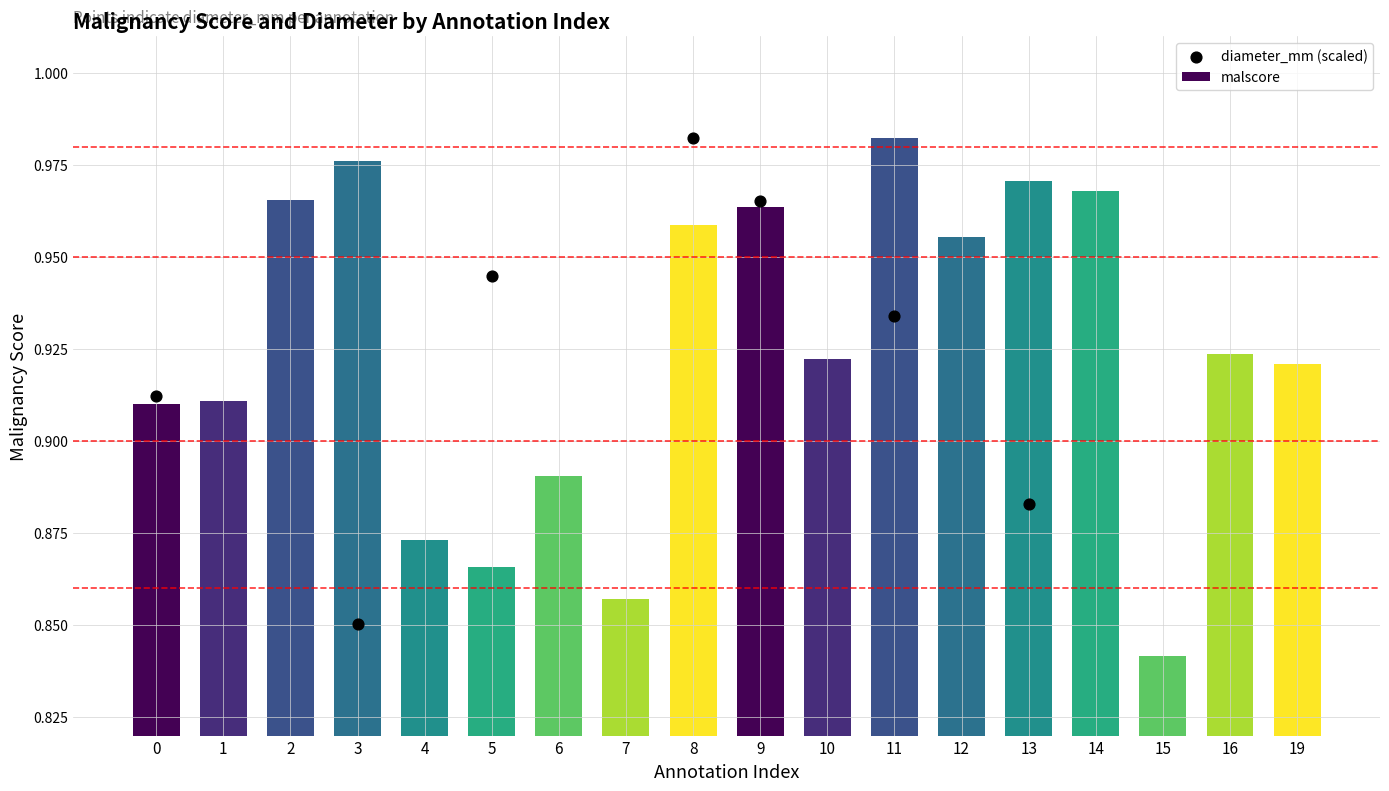

Which series has the largest total across all categories?

malscore